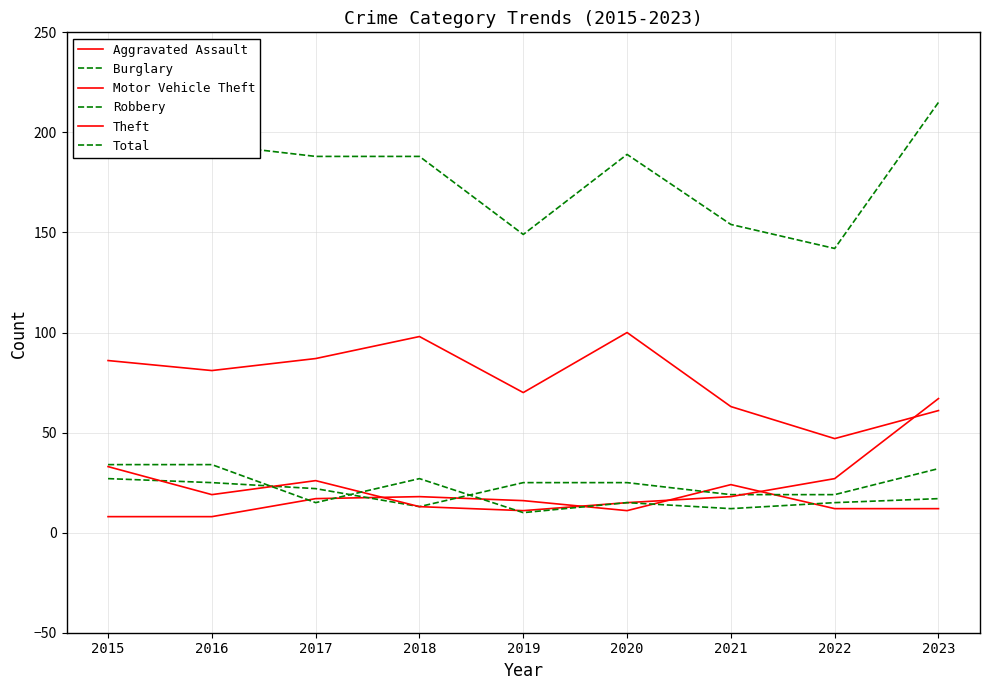

True or false: Robbery has more than 0 points higher than both neighbors.

True